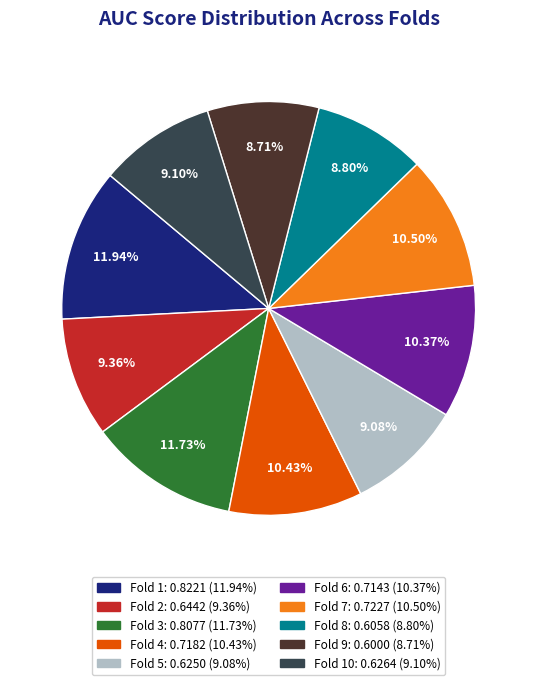

Does any single category account for the majority?

No